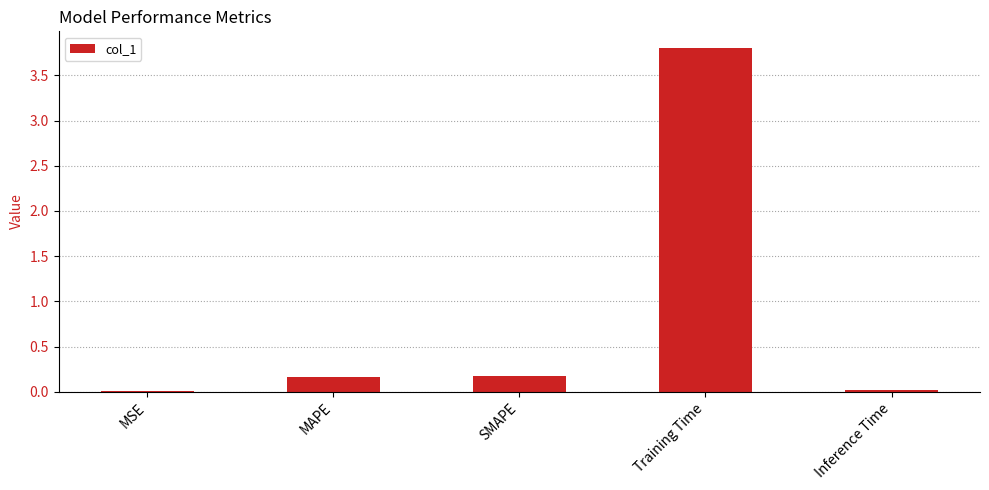

Read the value at Training Time.

3.8